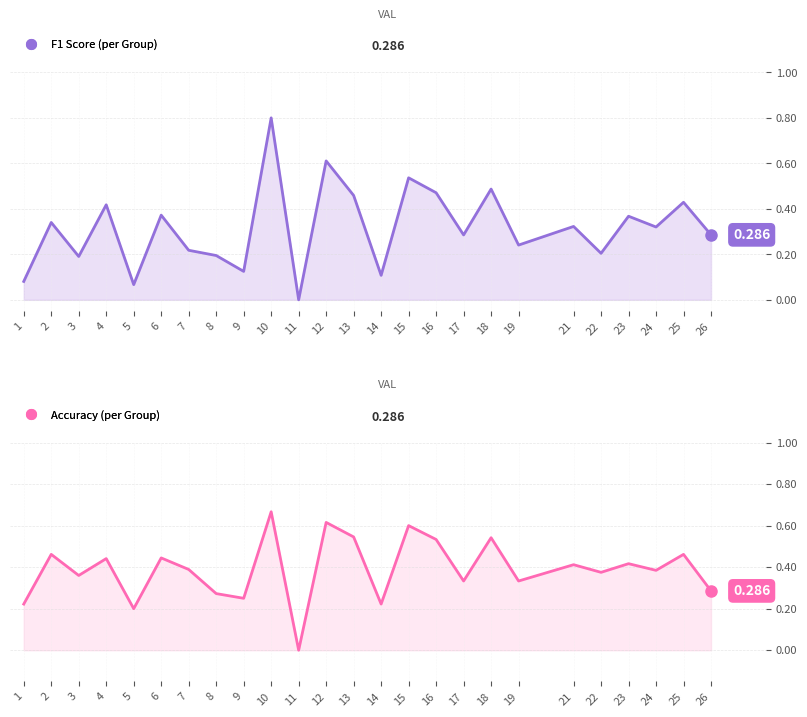

Reading right to left, what are all the values shown in this chart?

f1_line: 26=0.3	25=0.4	24=0.3	23=0.4	22=0.2	21=0.3	19=0.2	18=0.5	17=0.3	16=0.5	15=0.5	14=0.1	13=0.5	12=0.6	11=0.0	10=0.8	9=0.1	8=0.2	7=0.2	6=0.4	5=0.1	4=0.4	3=0.2	2=0.3	1=0.1
accuracy_line: 26=0.3	25=0.5	24=0.4	23=0.4	22=0.4	21=0.4	19=0.3	18=0.5	17=0.3	16=0.5	15=0.6	14=0.2	13=0.5	12=0.6	11=0.0	10=0.7	9=0.2	8=0.3	7=0.4	6=0.4	5=0.2	4=0.4	3=0.4	2=0.5	1=0.2